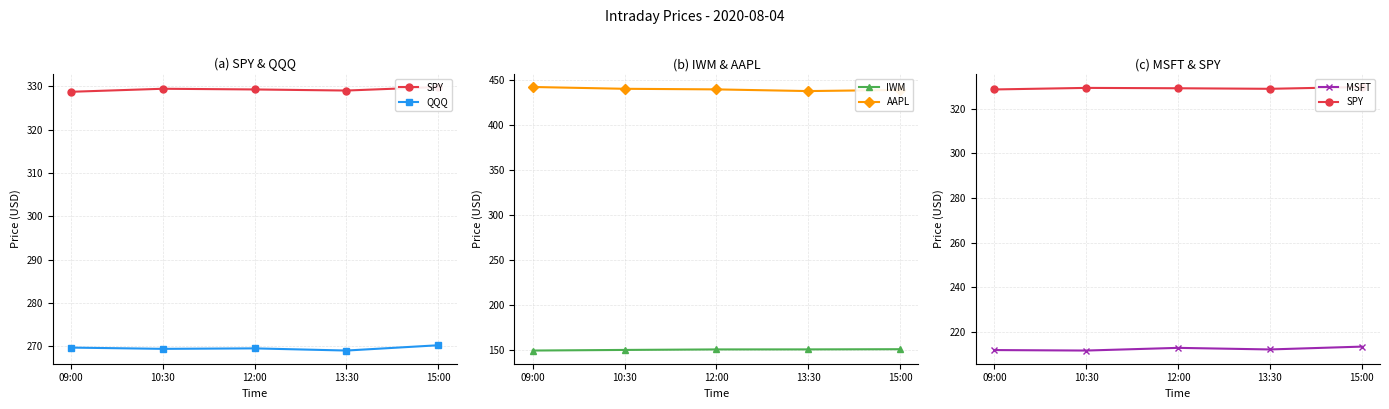

How many series are shown in this chart?

5